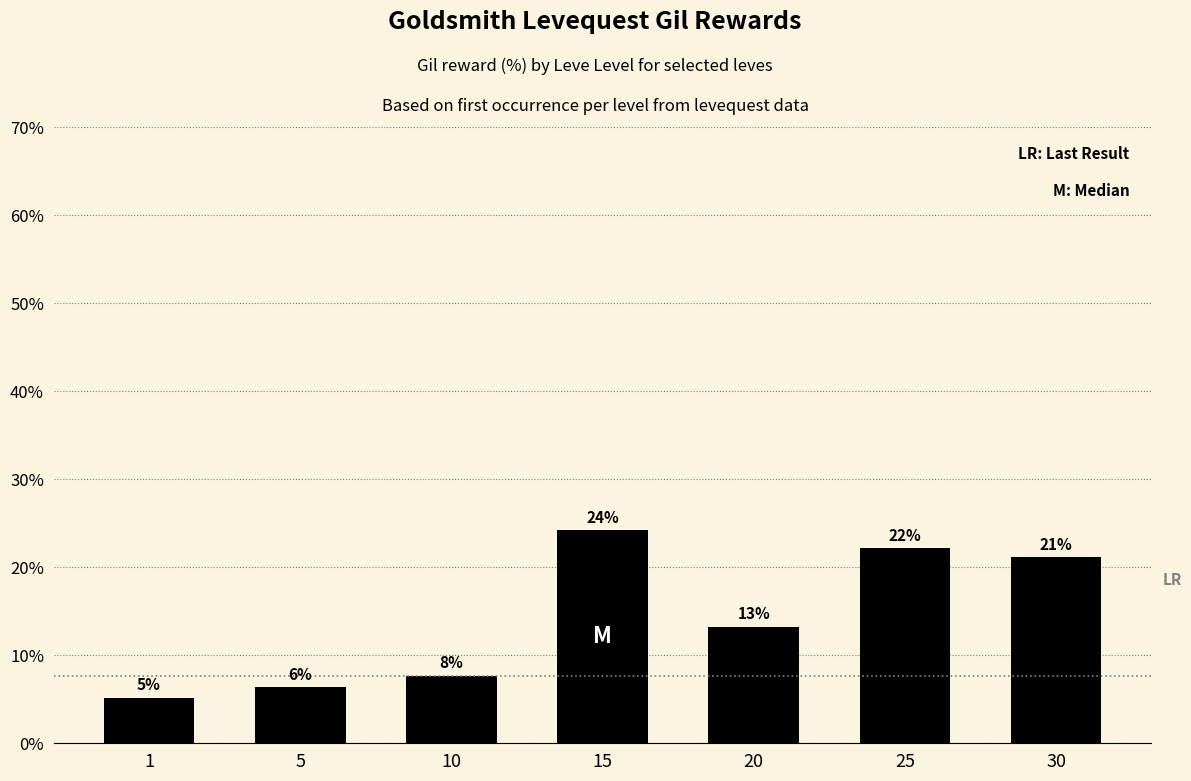

What is the smallest value displayed?

5.2